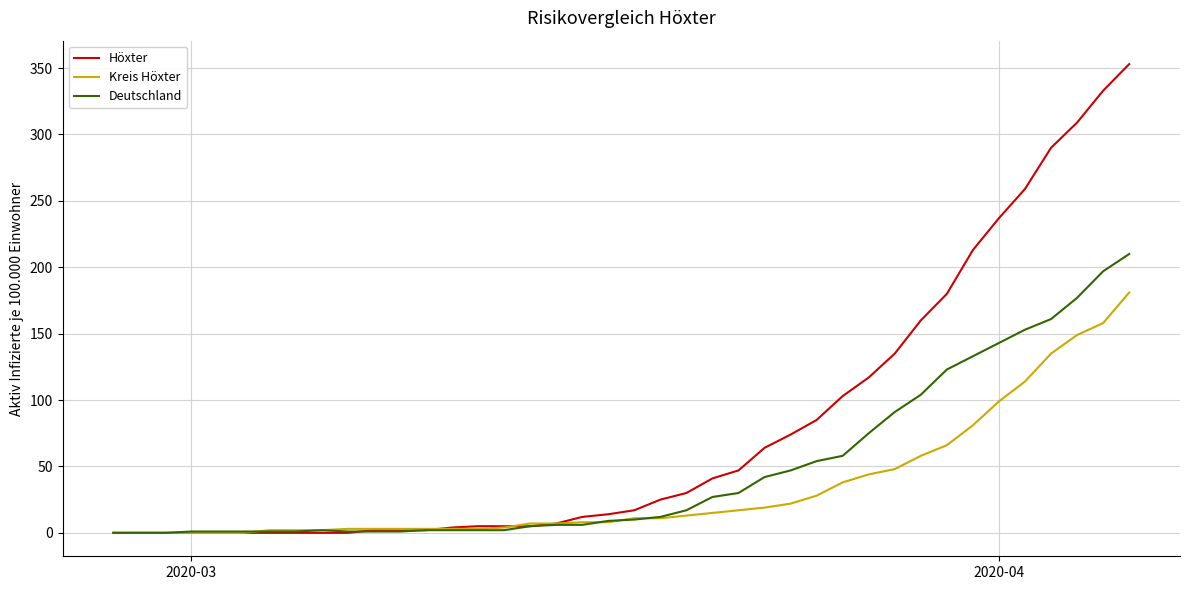

List the series in order of their overall mean, highest first.

Höxter, Deutschland, Kreis Höxter